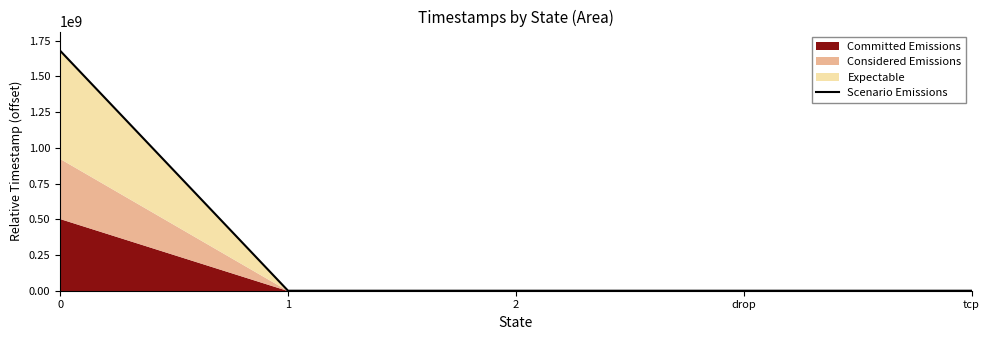

What is the value of the 1st point from the left?

1678880594.1